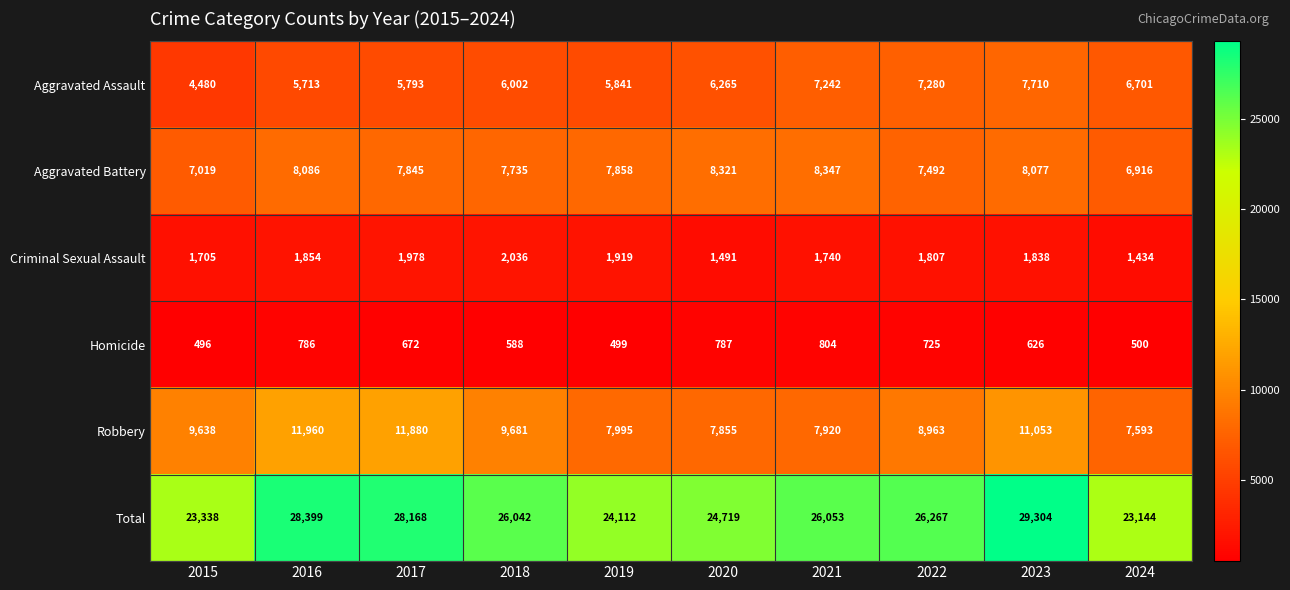

Between 2015 and 2022, which series saw the biggest shift?

Total